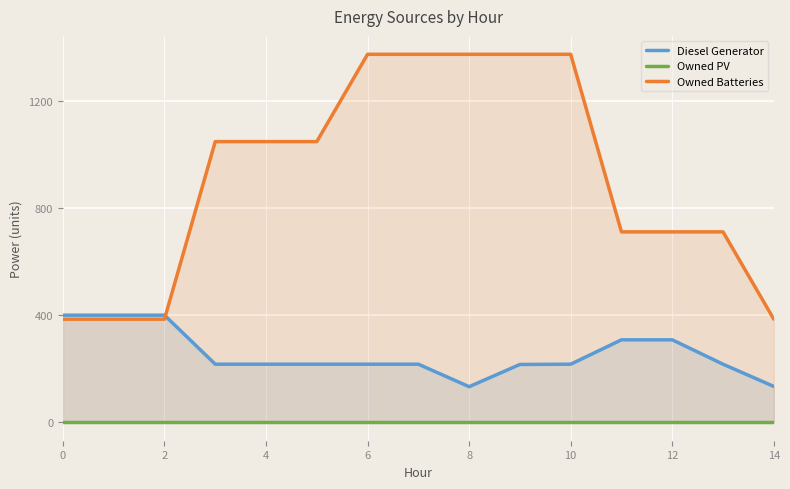

True or false: Owned PV and Diesel Generator intersect in this chart.

False